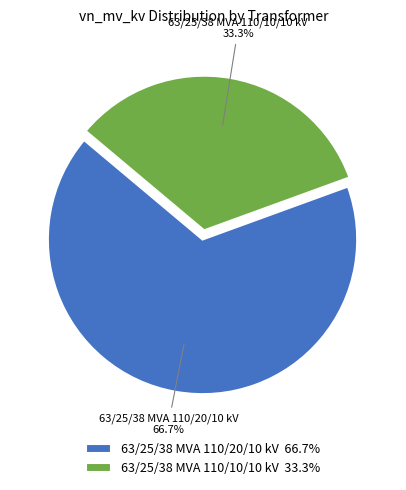

To the nearest percent, what is the average slice percentage?

50%